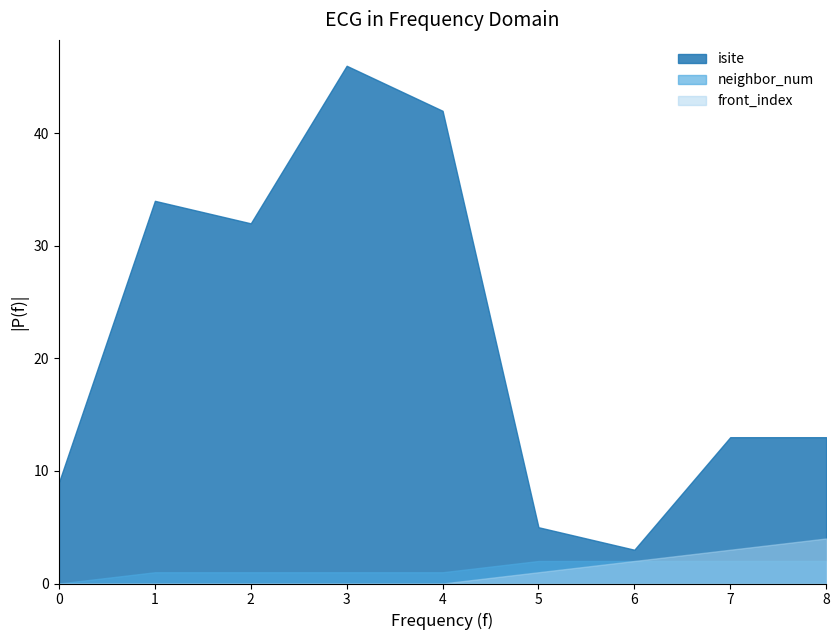

How many lines are shown in the chart?

3